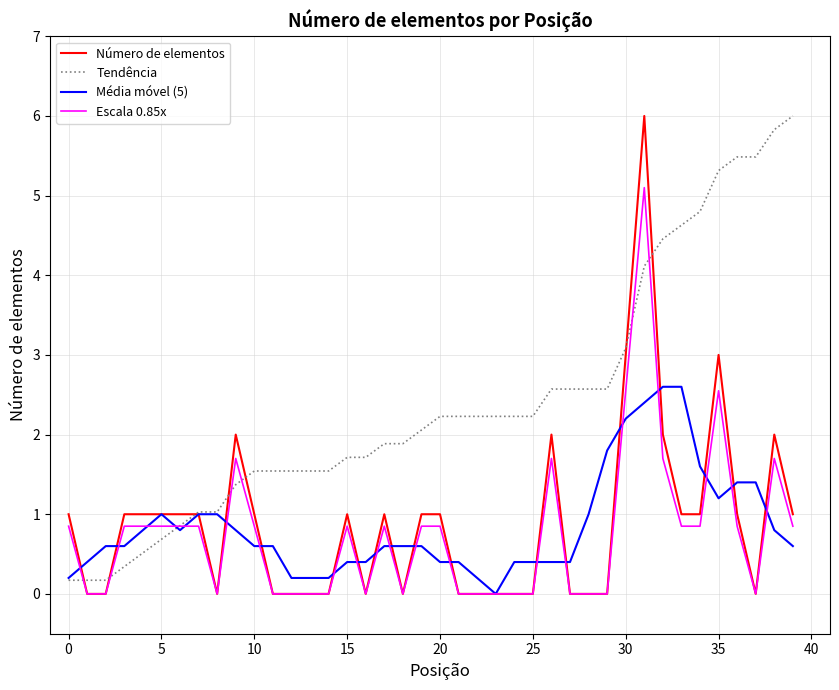

What is the maximum value shown in the chart?

6.0